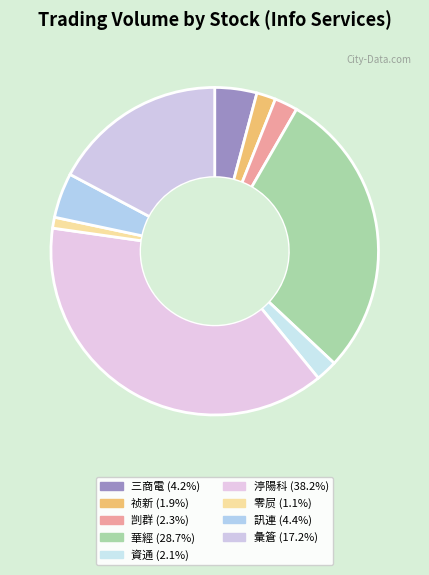

How many slices are in this pie chart?

9